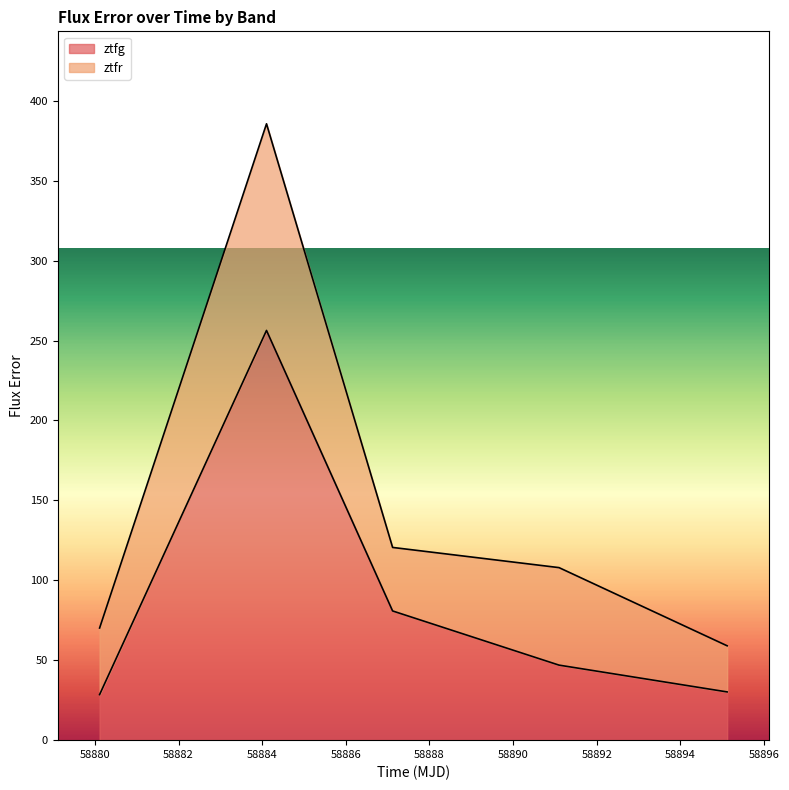

List the labels in order of value, smallest first.

58880.111863399856, 58895.120532399975, 58891.09972220007, 58887.11969910003, 58884.10381940007